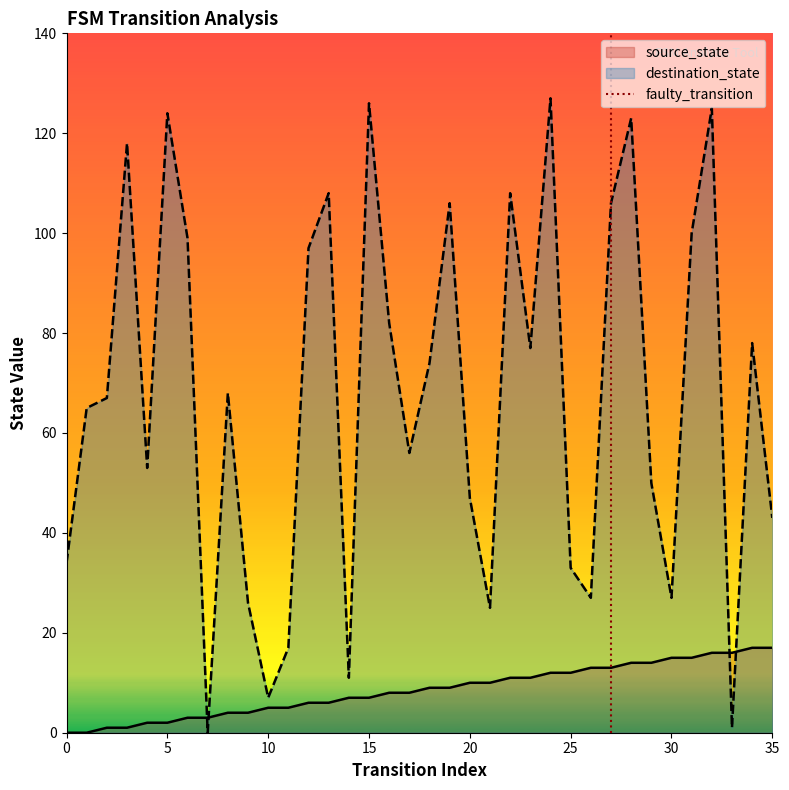

After their last crossing, which series has the higher values: source_state or destination_state?

destination_state